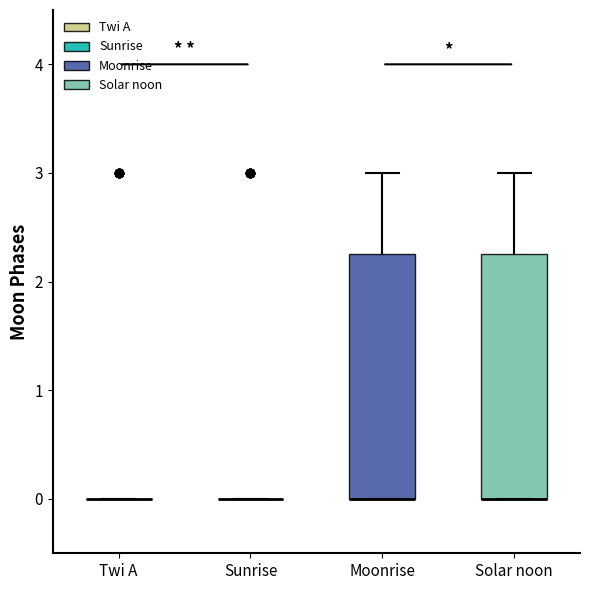

Reading left to right, transcribe this box plot: for each box, give where its median line is, the range the box spans, and where its two whiskers end, as read against the y-axis. The values are not printed on the chart, so give them approximately, as read against the axis.

Twi A: box collapsed to a line at 0.0, whiskers 0.0 to 0.0
Sunrise: box collapsed to a line at 0.0, whiskers 0.0 to 0.0
Moonrise: median 0.0 (drawn on the box's lower edge), box 0.0 to 2.3, whiskers 0.0 to 3.0
Solar noon: median 0.0 (drawn on the box's lower edge), box 0.0 to 2.3, whiskers 0.0 to 3.0